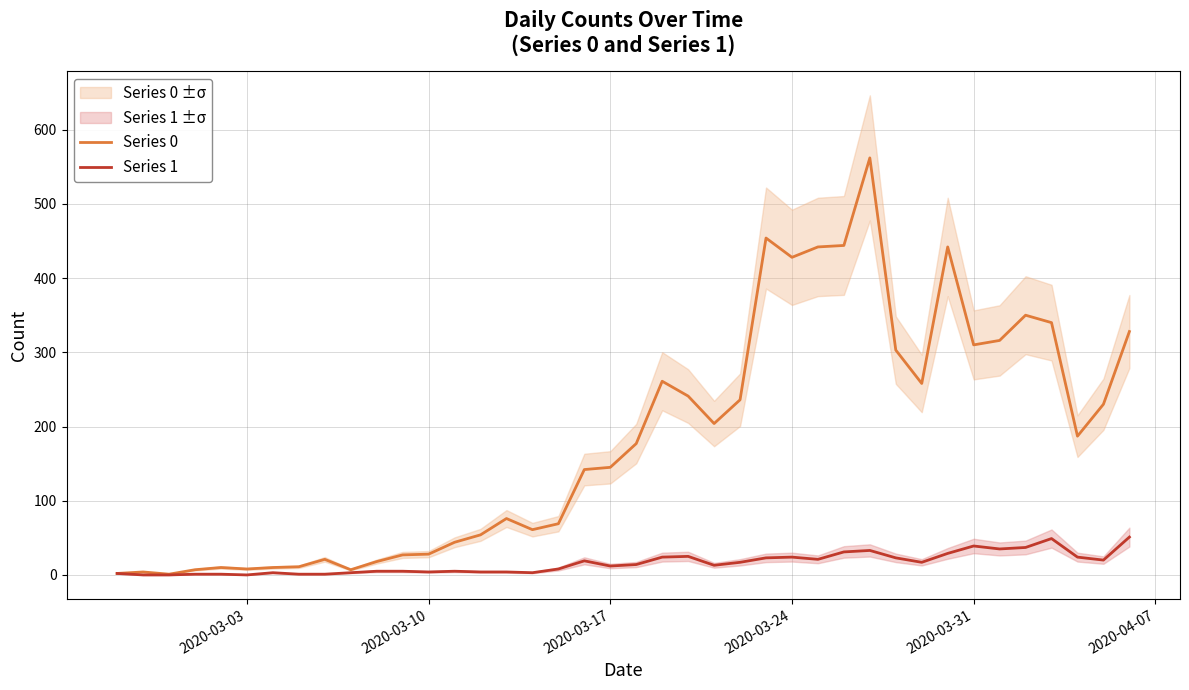

Does the chart display data point markers on the line(s)?

No